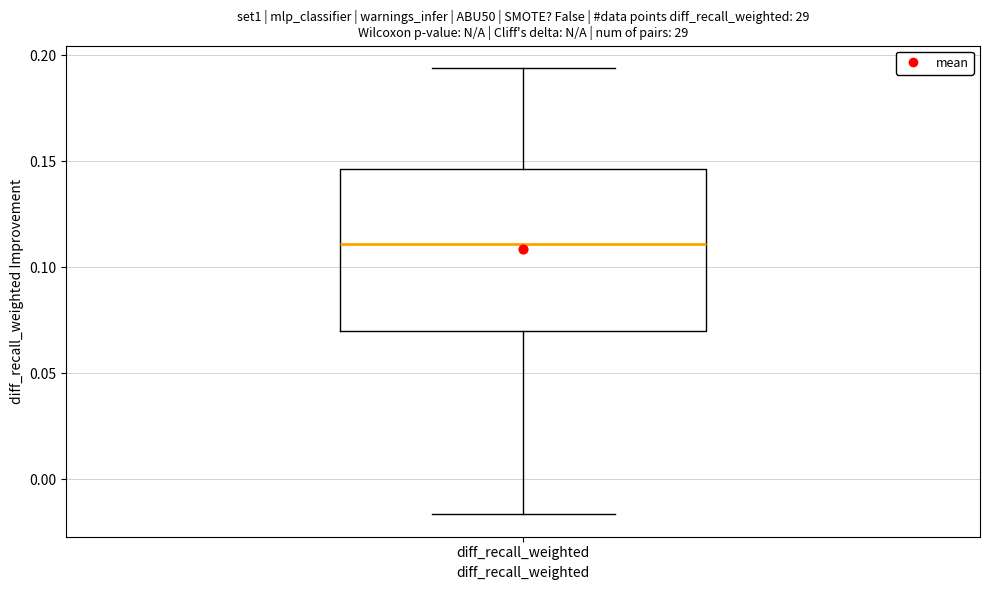

Transcribe this box plot: give where the median line is, the range the box spans, and where the two whiskers end, as read against the y-axis. The values are not printed on the chart, so give them approximately, as read against the axis.

median 0.110, box 0.070 to 0.145, whiskers -0.015 to 0.195